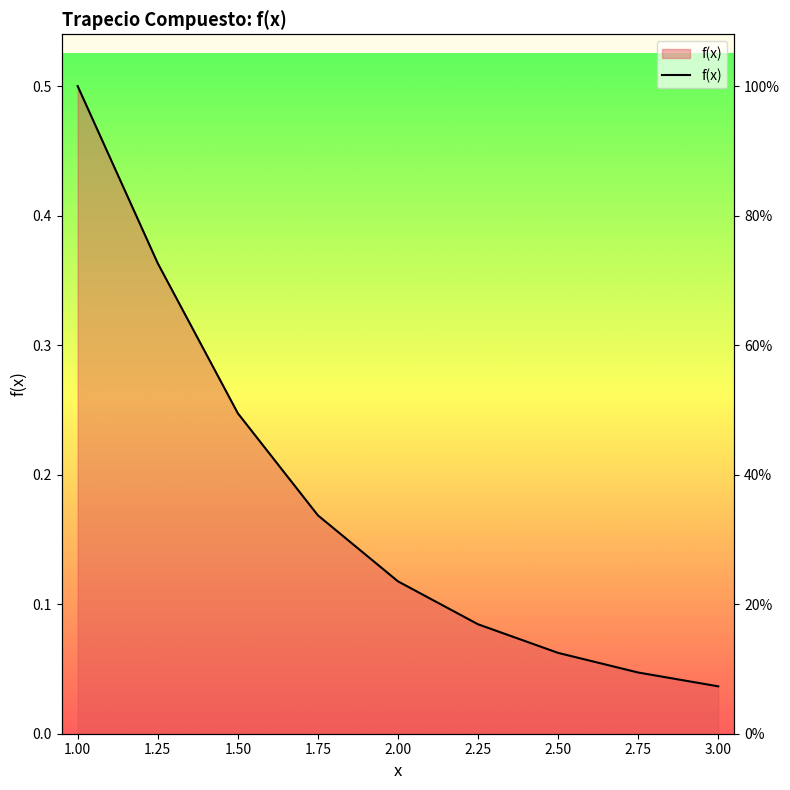

The chart shows a value of 0.6 at 1.25. True or false?

False